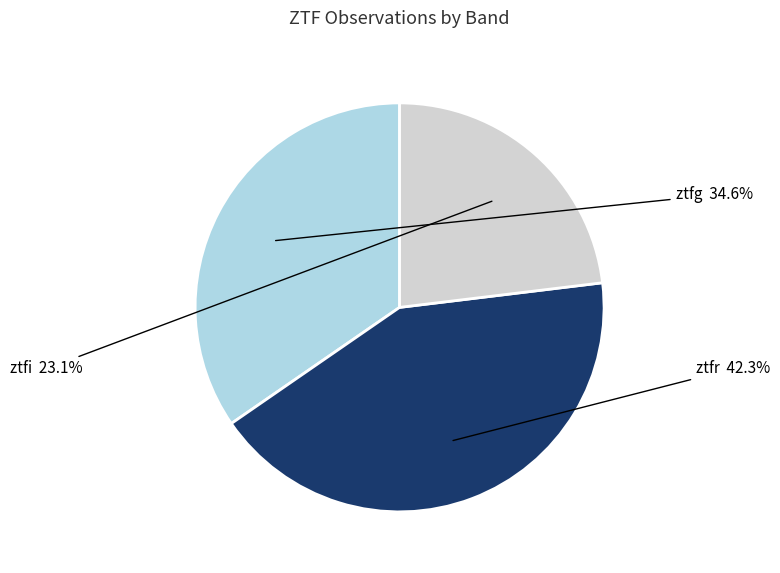

Does any single category account for the majority?

No